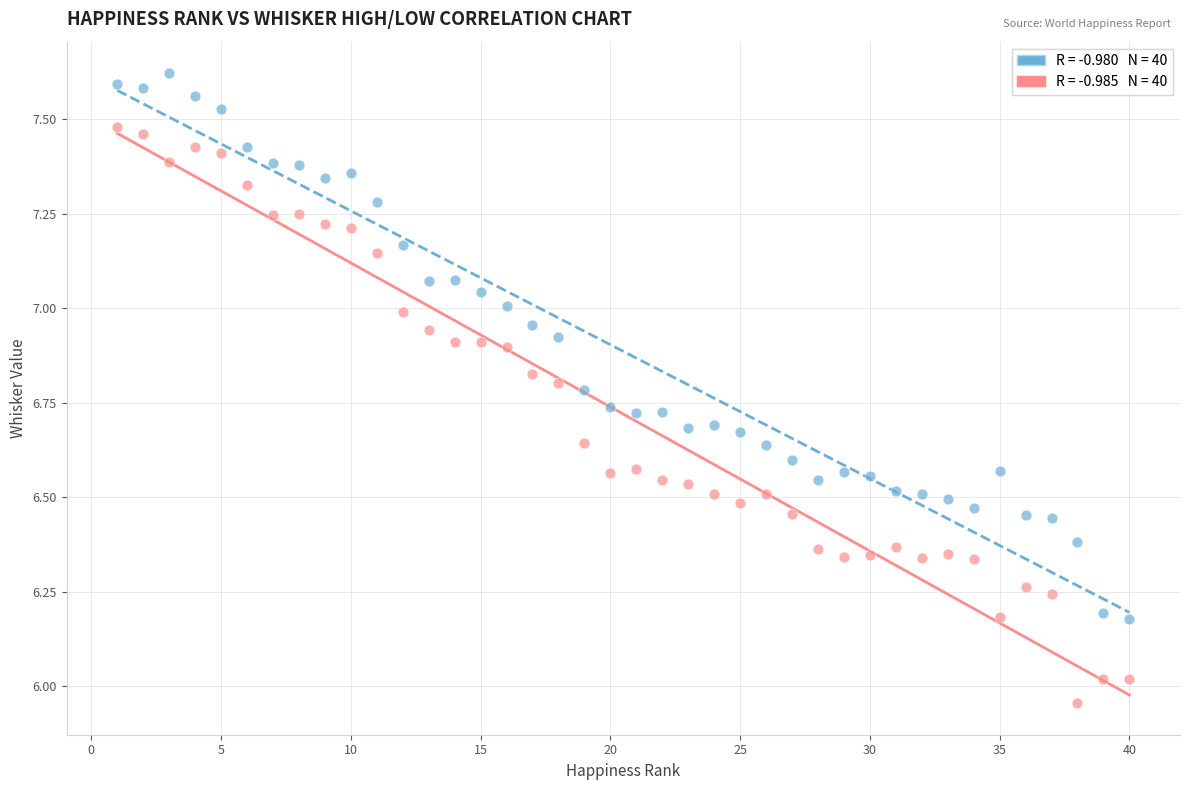

Across all data points, what is the range of Y values (max minus min)?

1.7